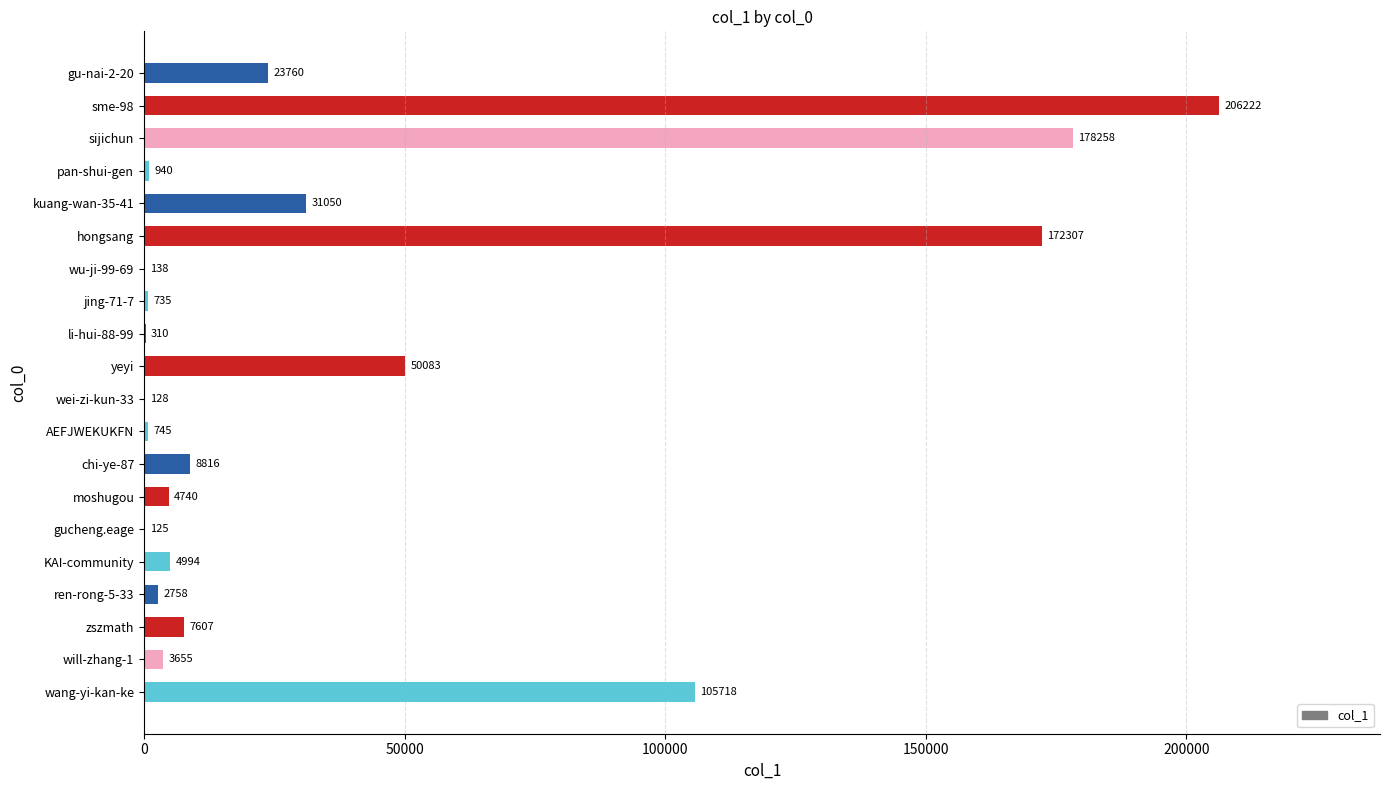

Reading top to bottom, what are all the values shown in this chart?

gu-nai-2-20=23760	sme-98=206222	sijichun=178258	pan-shui-gen=940	kuang-wan-35-41=31050	hongsang=172307	wu-ji-99-69=138	jing-71-7=735	li-hui-88-99=310	yeyi=50083	wei-zi-kun-33=128	AEFJWEKUKFN=745	chi-ye-87=8816	moshugou=4740	gucheng.eage=125	KAI-community=4994	ren-rong-5-33=2758	zszmath=7607	will-zhang-1=3655	wang-yi-kan-ke=105718